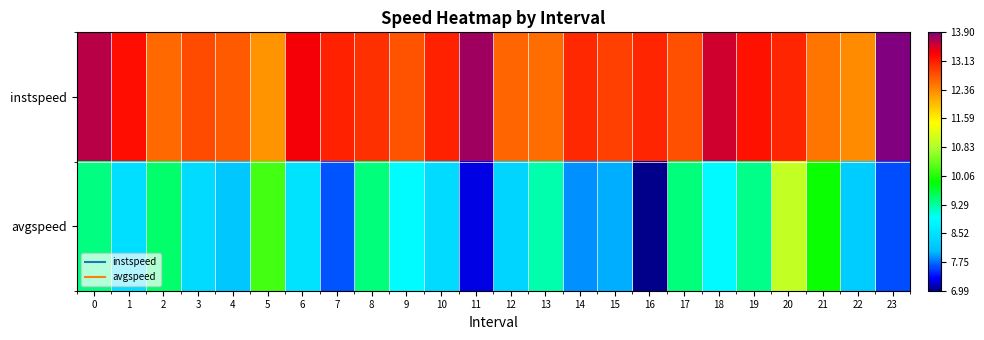

Reading left to right, transcribe all the data shown in this chart.

row_0: 13.7	13.2	12.6	12.8	12.7	12.3	13.4	13.1	13.0	12.7	13.1	13.7	12.6	12.6	13.0	12.9	13.1	12.8	13.5	13.2	13.1	12.5	12.3	13.9
row_1: 9.4	8.5	9.5	8.4	8.2	10.2	8.5	7.6	9.4	8.9	8.4	7.3	8.4	9.2	7.9	8.0	7.0	9.4	8.9	9.4	11.0	9.9	8.2	7.6